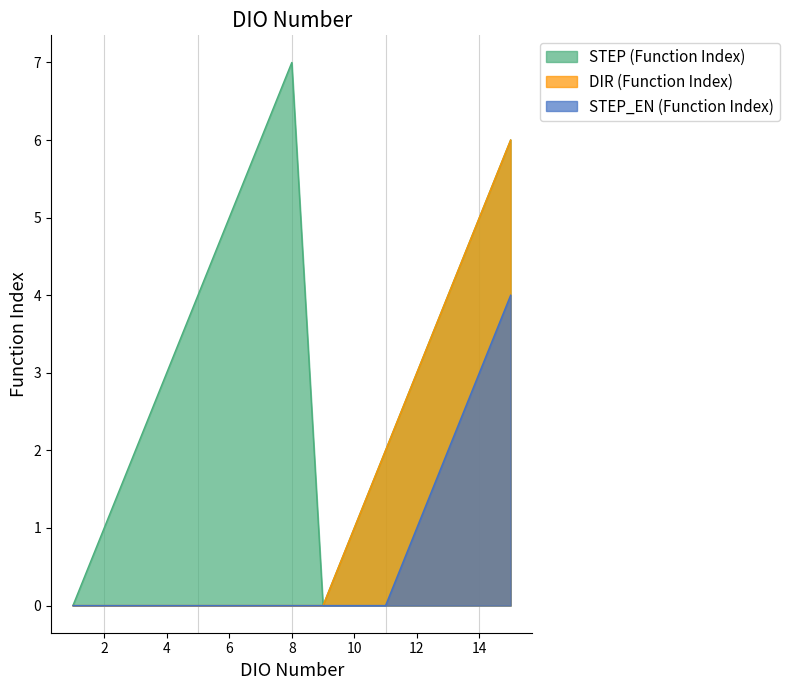

At which label does STEP (Function Index) reach its peak?

8